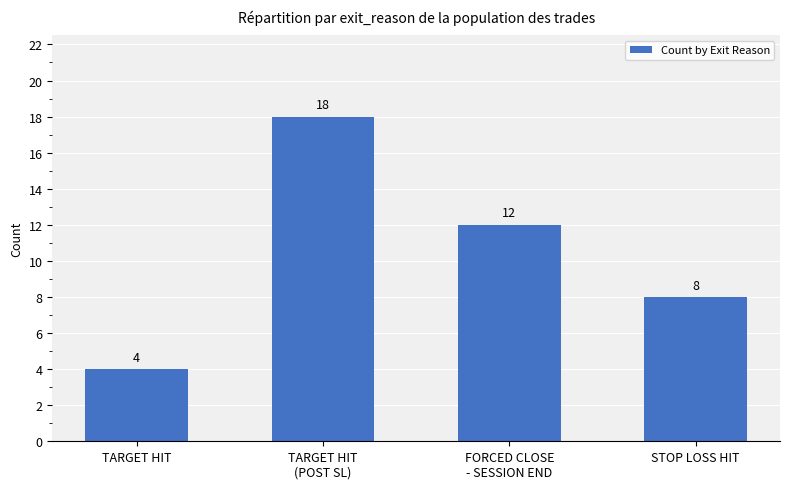

At which category does the chart reach its peak across all series?

TARGET HIT
(POST SL)